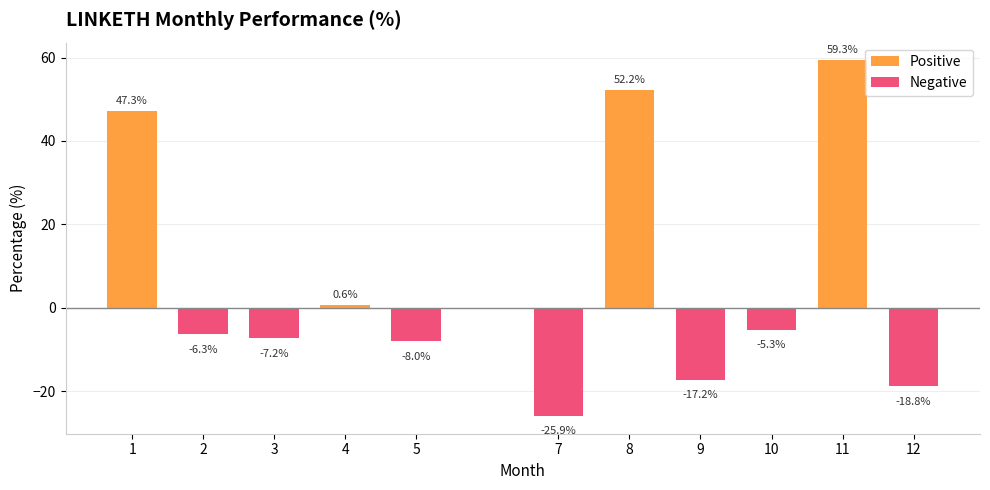

What is the difference between the values at 3 and 7?

18.7